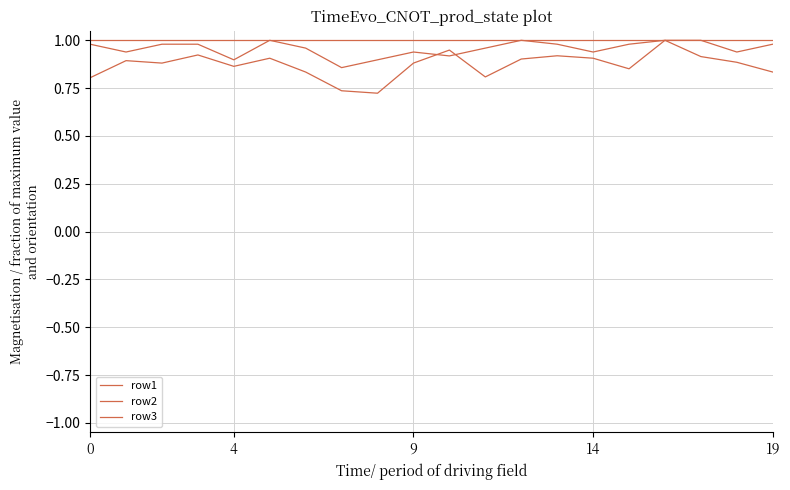

After their last crossing, which series has the higher values: row2 or row1?

row1